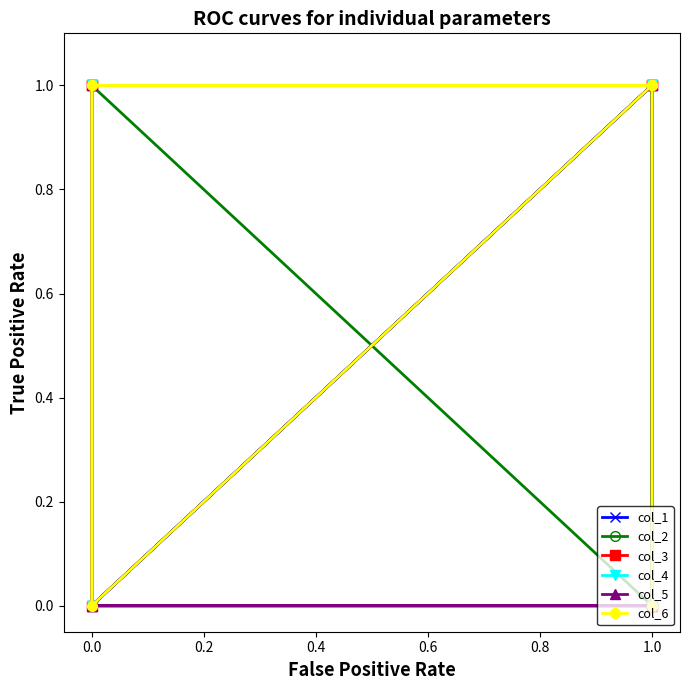

What value does the col_2 series have at 1.0?

1